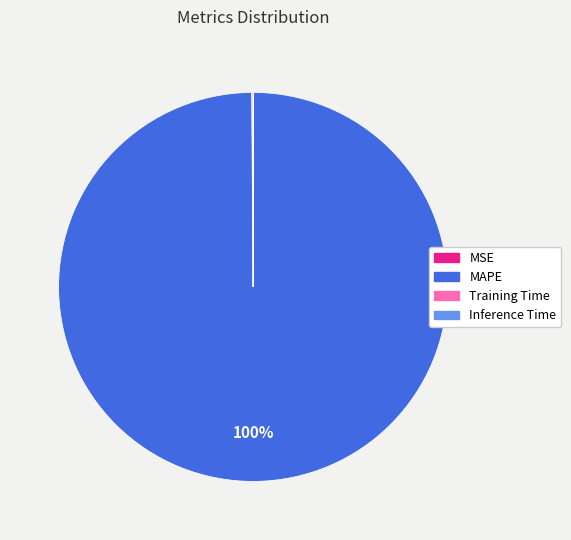

To the nearest percent, what portion does MAPE represent?

100%